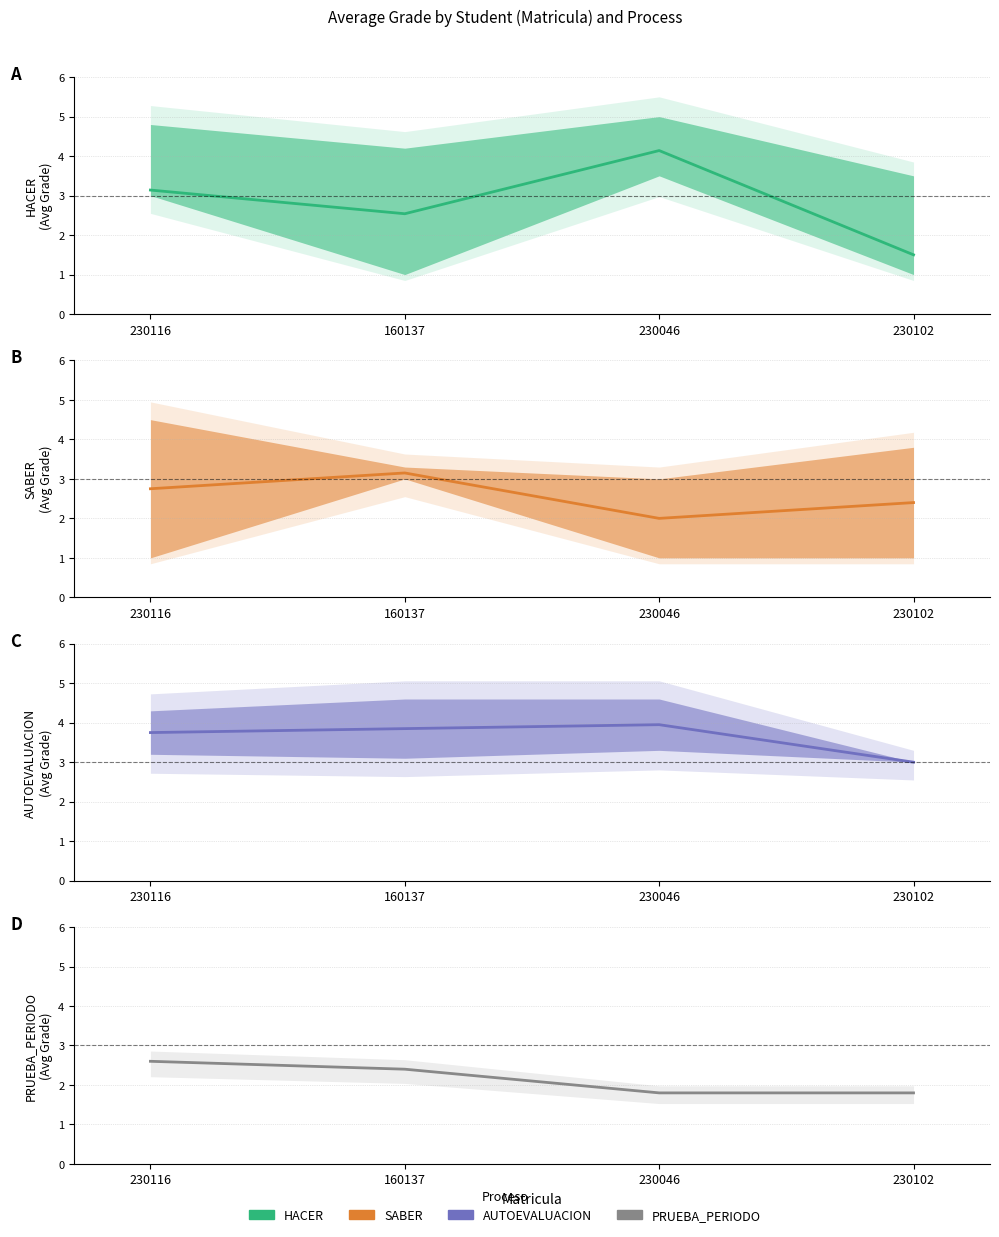

Which has a higher value, 160137 or 230046?

230046